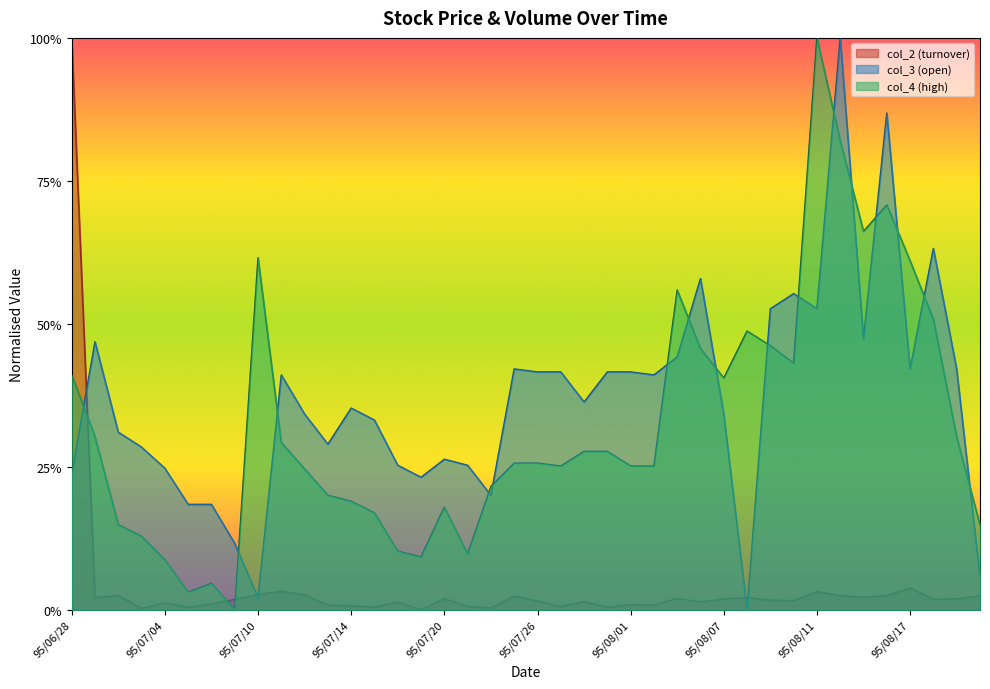

What is the greatest value displayed?

1.0